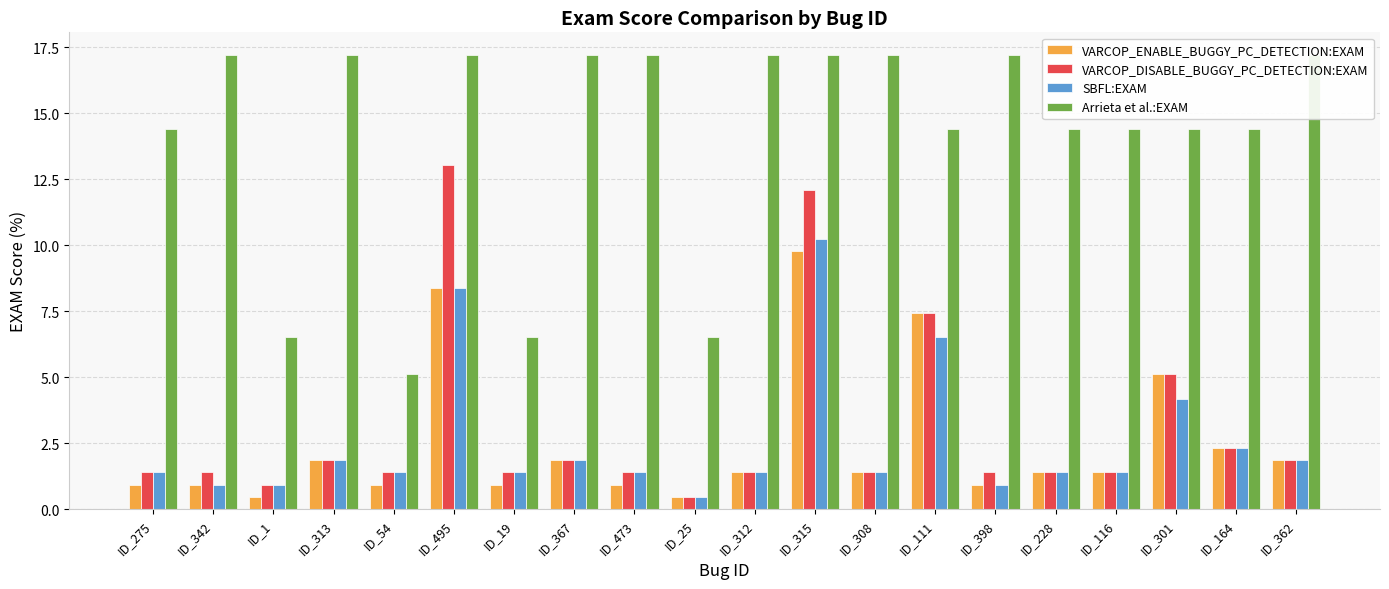

Which category has the highest value across all series?

ID_342